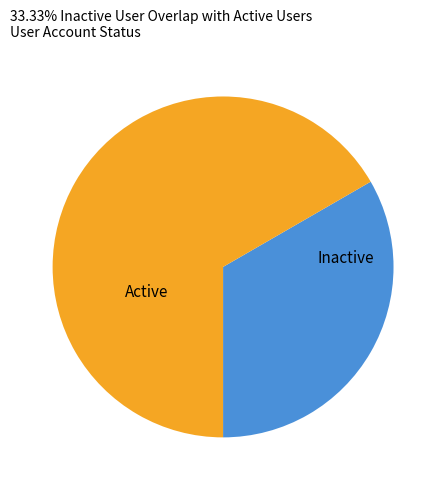

Between Inactive and Active, which is larger?

Active